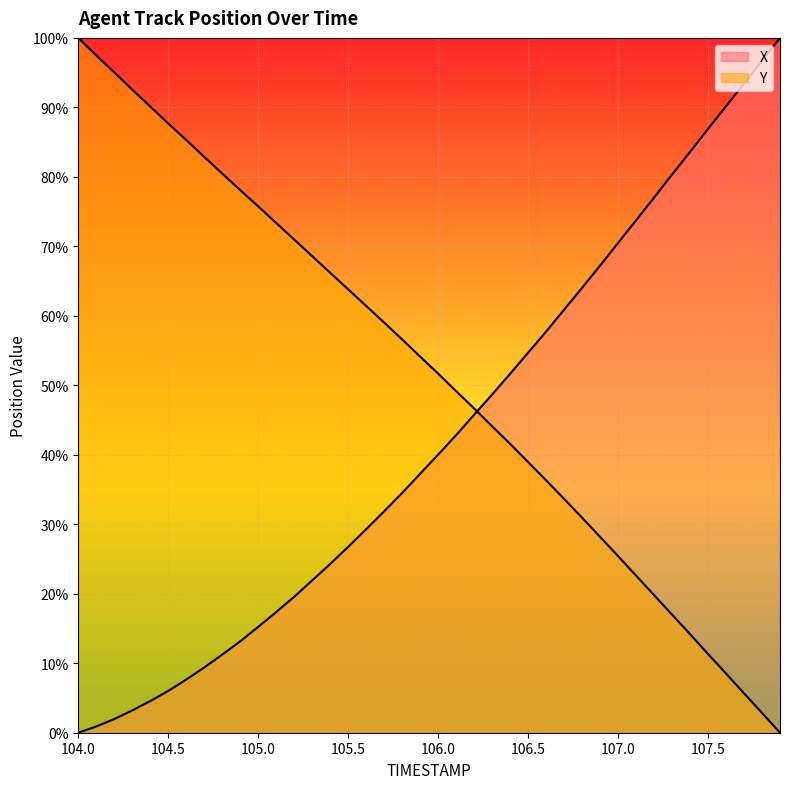

Is it true that Y equals -64.1 at 107.9?

False